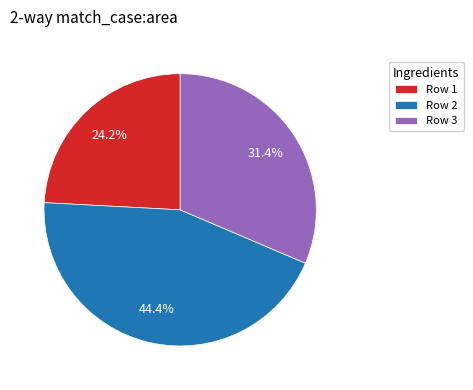

Which slice is the smallest?

Row 1